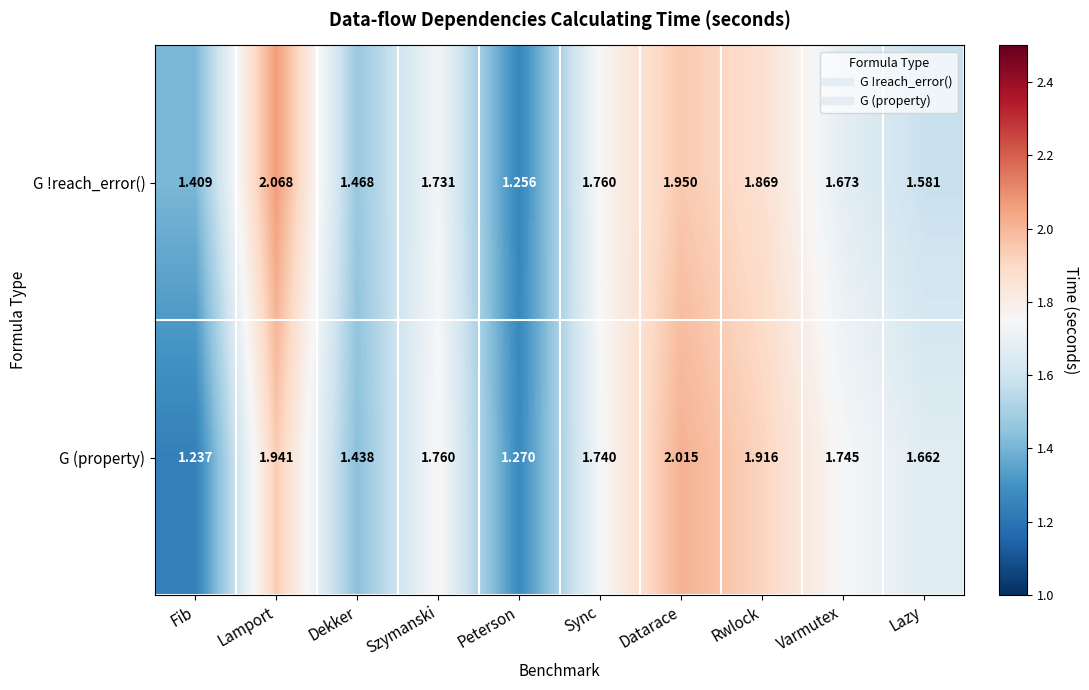

At how many categories does at least one series exceed 1?

10